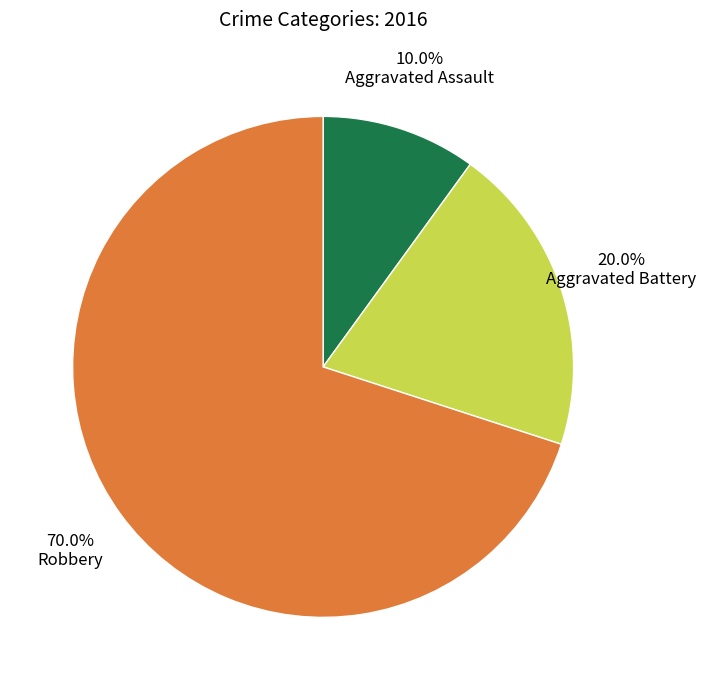

What is the largest slice in the pie chart?

Robbery